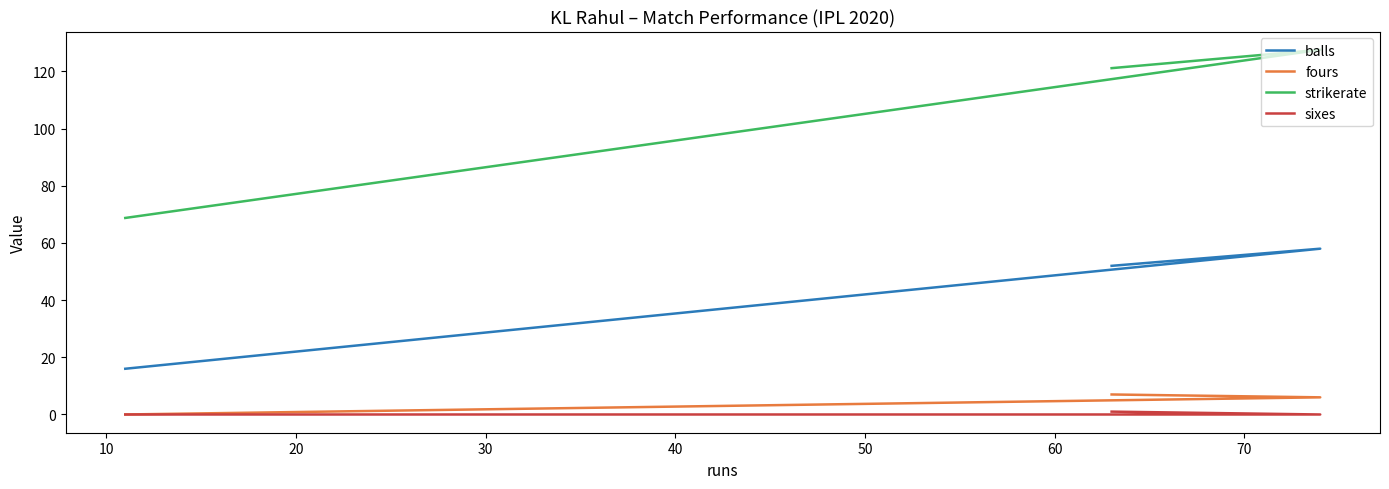

List the series in order of their peak value, lowest first.

sixes, fours, balls, strikerate